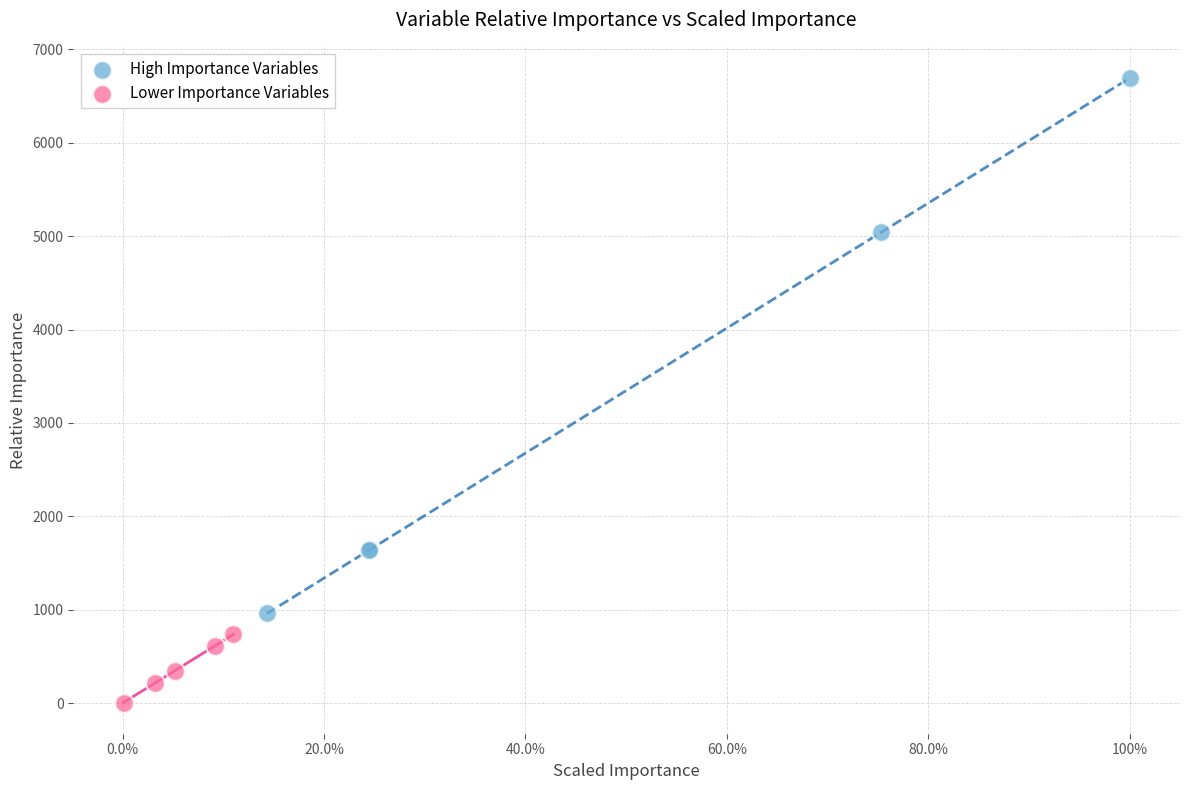

What are all the series names shown in the legend?

High Importance Variables, Lower Importance Variables